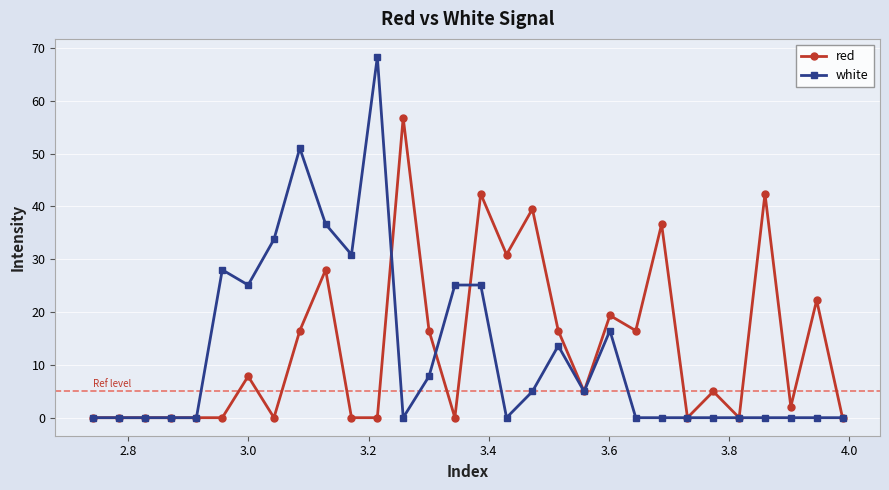

Rank the series by their maximum value, from highest to lowest.

white, red